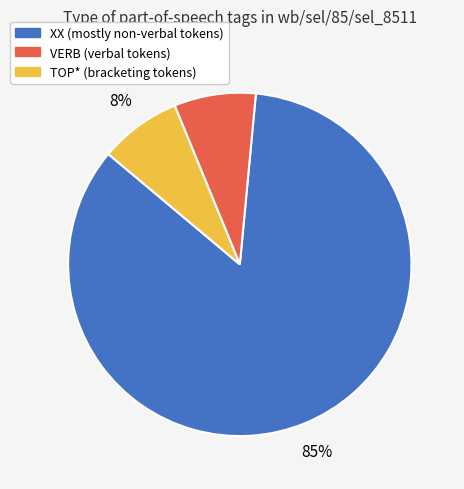

Is there a majority slice in this chart?

Yes